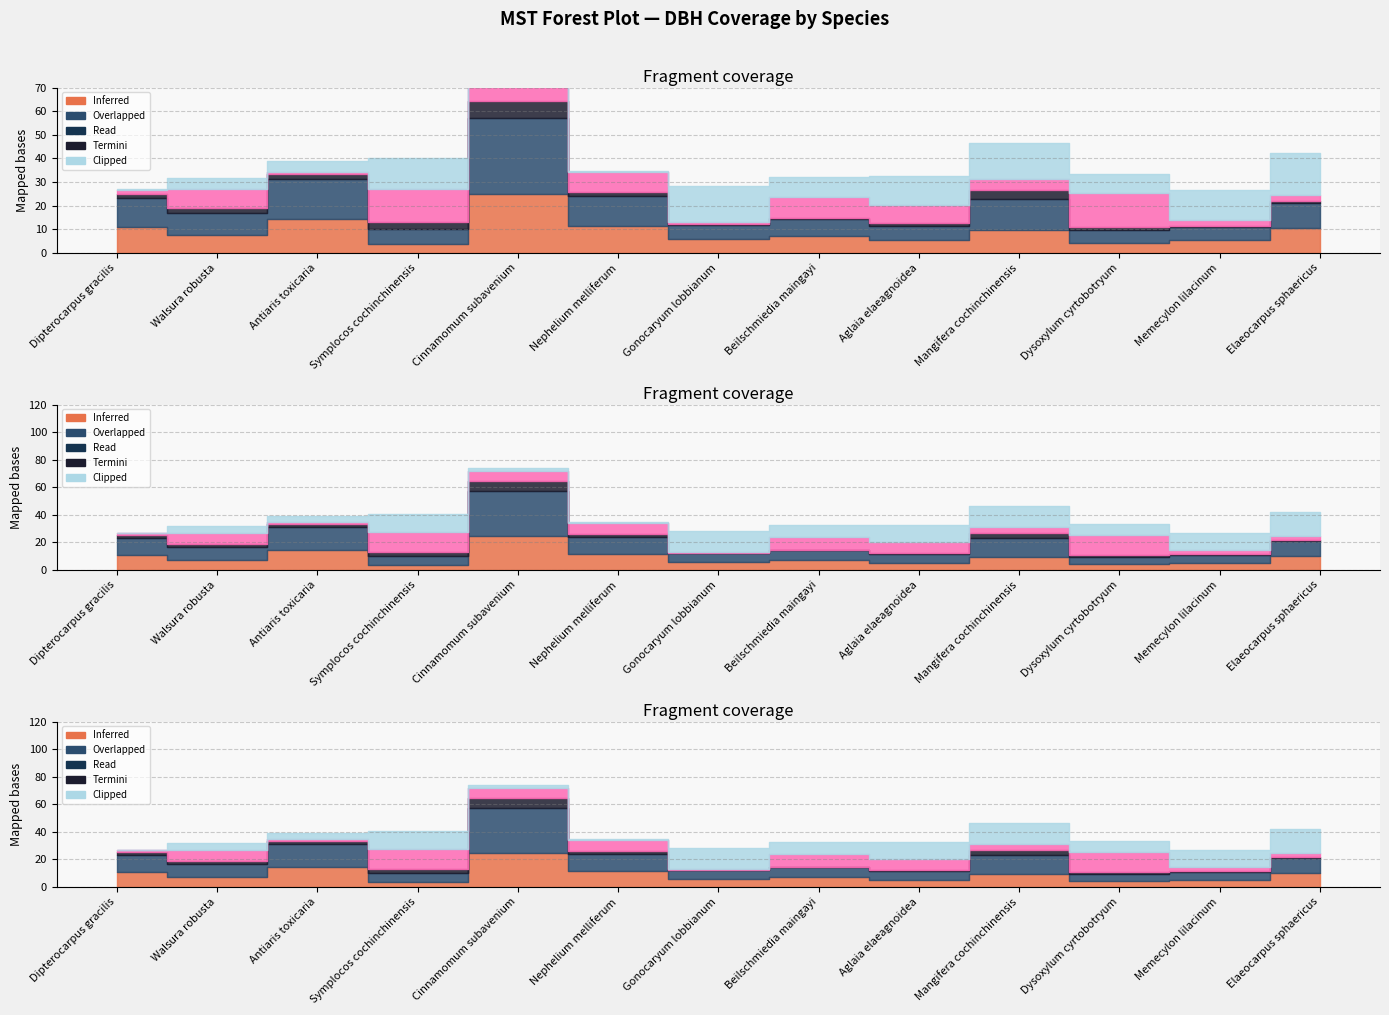

Count the number of categories in the chart.

13